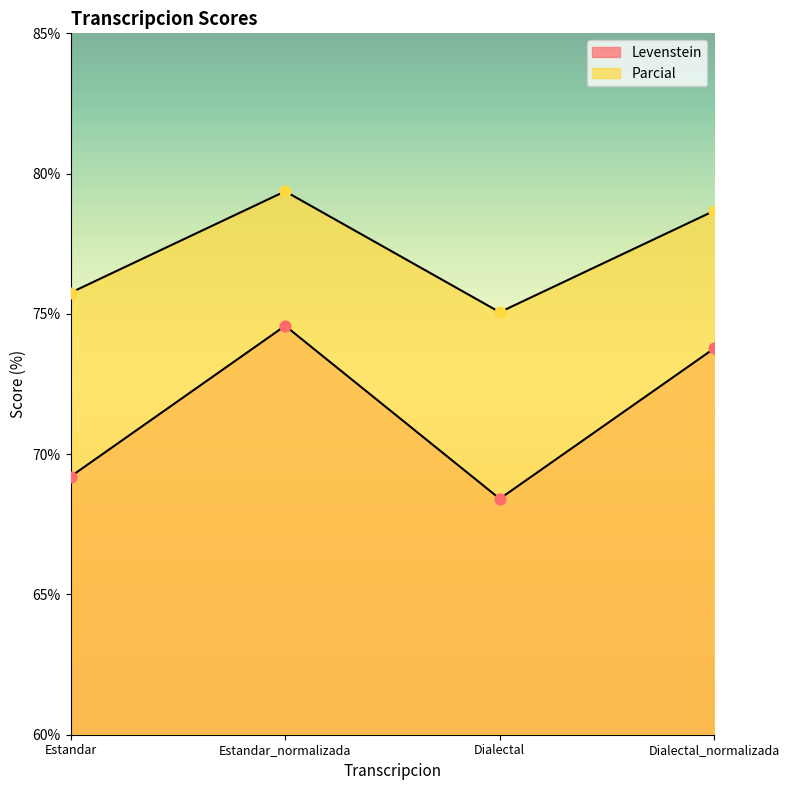

At how many categories does at least one series exceed 72?

4